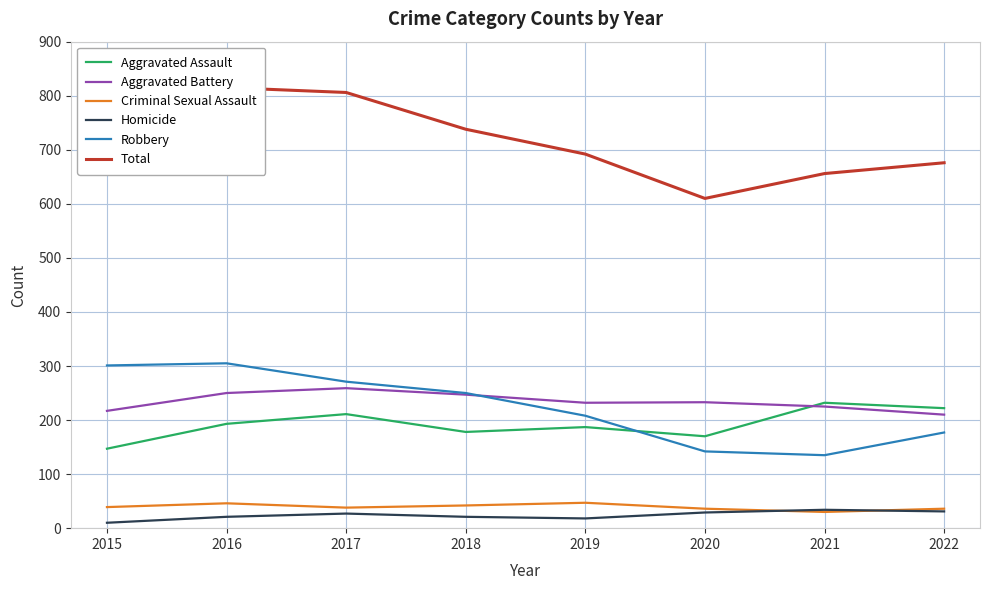

How many interior local valleys does the Aggravated Battery series have?

1